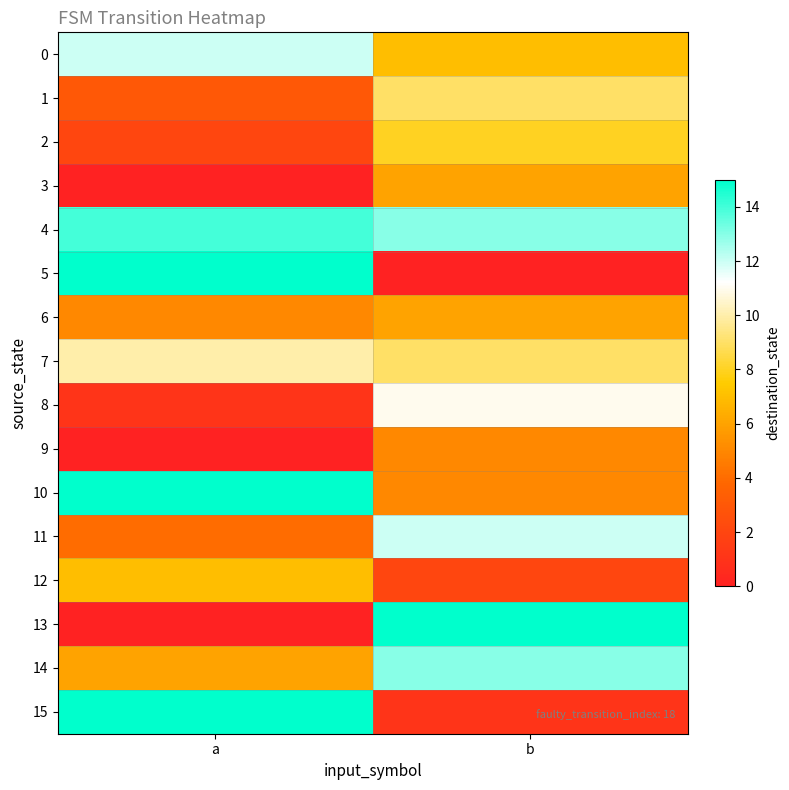

At which category does the chart reach its minimum across all series?

a